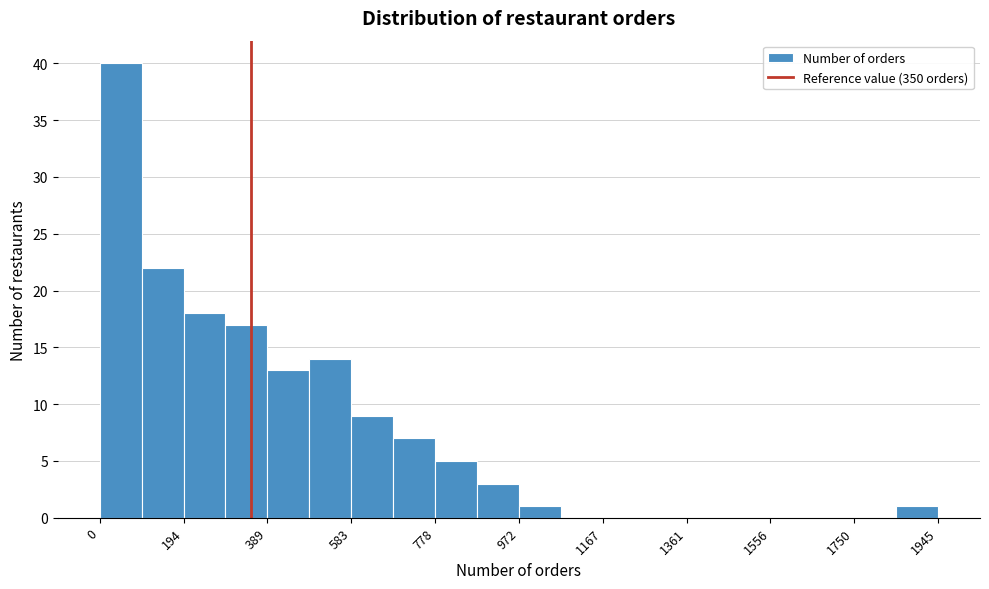

Reading left to right, transcribe this chart: for each bar, give the range it covers on the x-axis and its height. Neither the bar edges nor the heights are printed on the chart, so give them approximately, as read against the axes.

0 to 100: 40
100 to 200: 22
200 to 300: 18
300 to 380: 17
380 to 480: 13
480 to 580: 14
580 to 680: 9
680 to 780: 7
780 to 880: 5
880 to 980: 3
980 to 1060: 1
1060 to 1160: 0
1160 to 1260: 0
1260 to 1360: 0
1360 to 1460: 0
1460 to 1560: 0
1560 to 1660: 0
1660 to 1760: 0
1760 to 1840: 0
1840 to 1940: 1